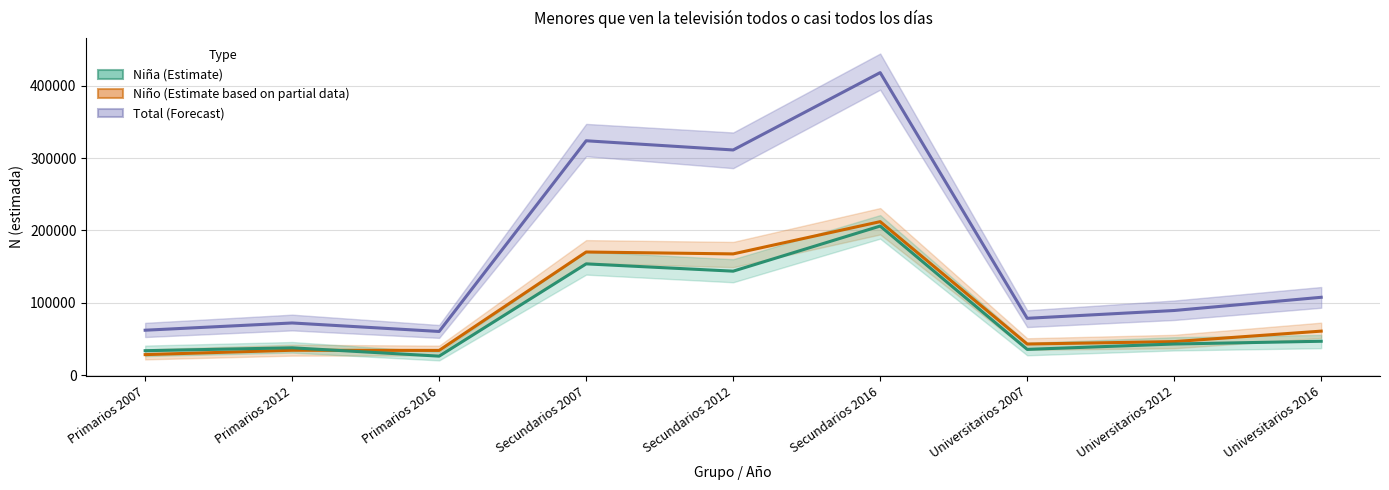

Count the number of data series in this chart.

3